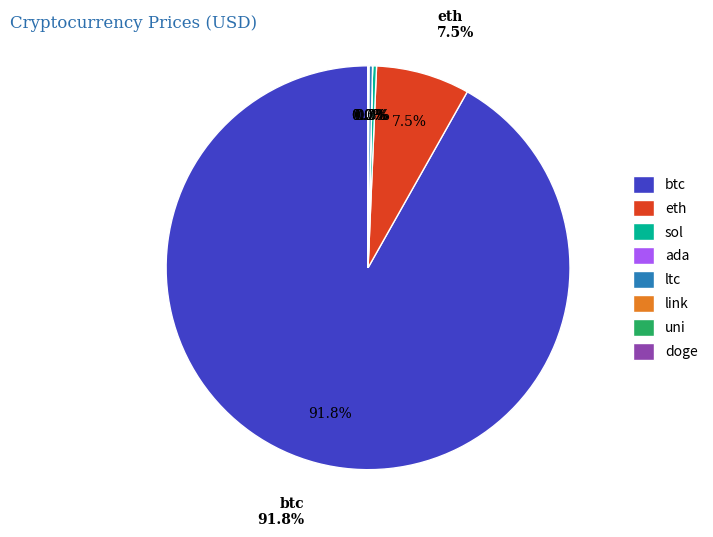

What is the largest slice in the pie chart?

btc